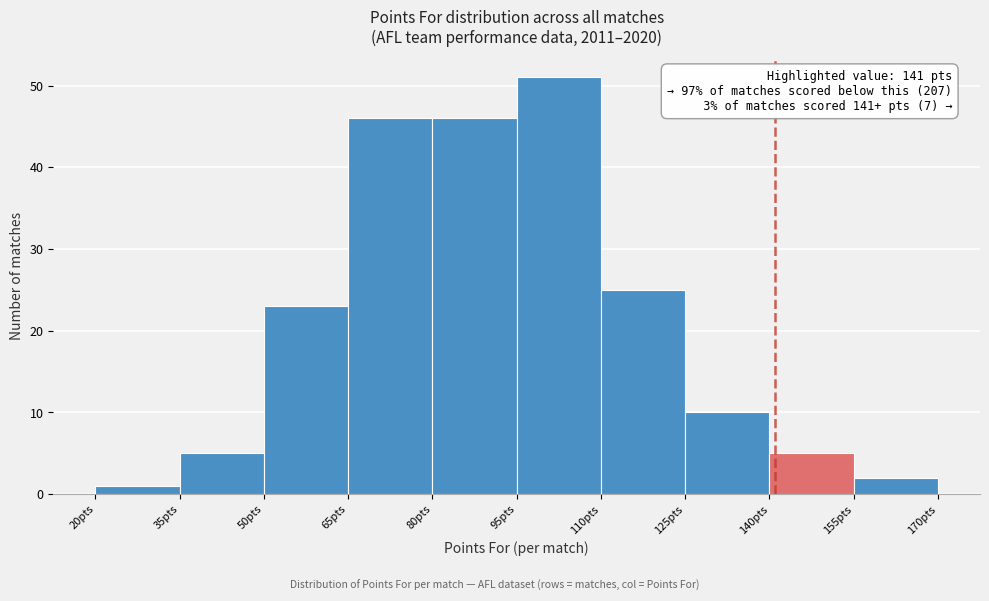

Over which range of the x-axis is the bar tallest?

95 to 110